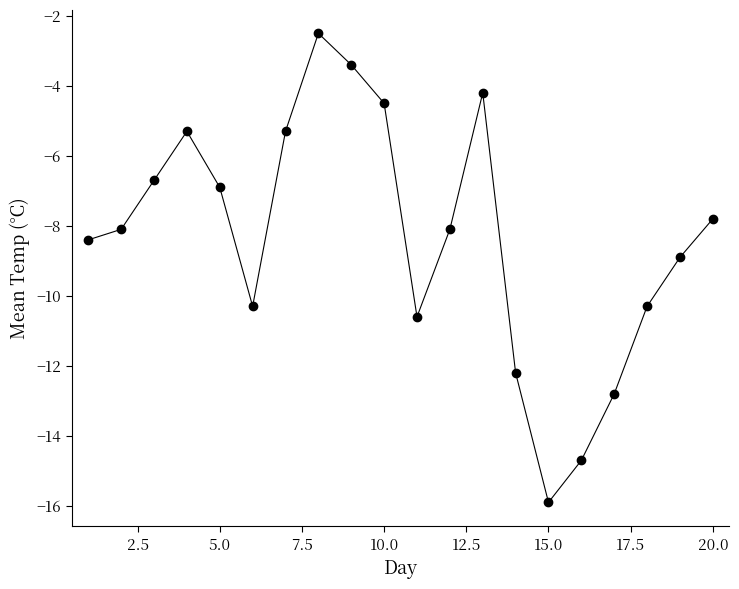

Reading left to right, what are all the values shown in this chart?

-8.4	-8.1	-6.7	-5.3	-6.9	-10.3	-5.3	-2.5	-3.4	-4.5	-10.6	-8.1	-4.2	-12.2	-15.9	-14.7	-12.8	-10.3	-8.9	-7.8